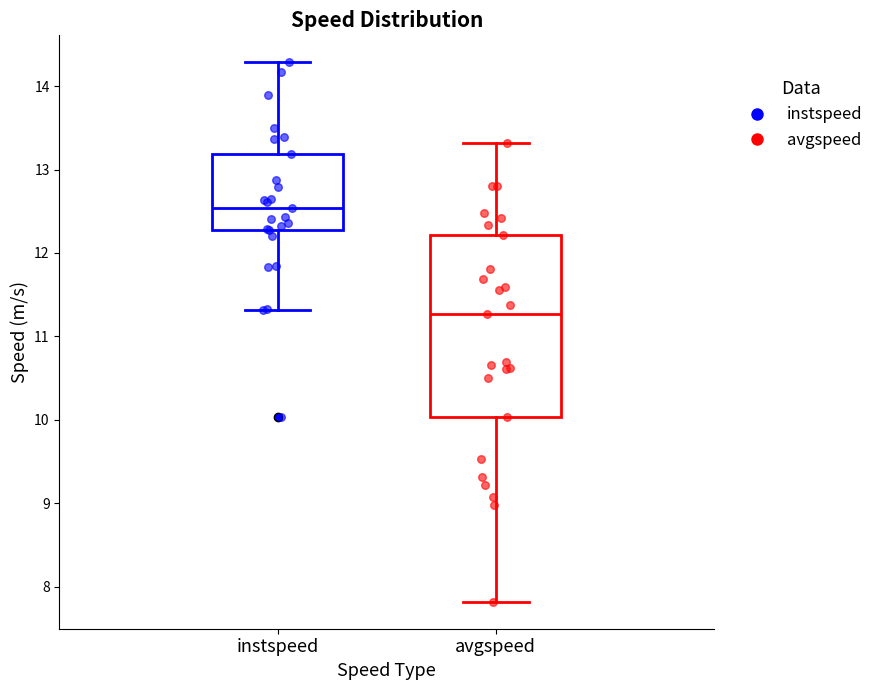

Where does the lower whisker of the box for instspeed end on the y-axis? The values are not printed on the chart, so give them approximately, as read against the axis.

11.3